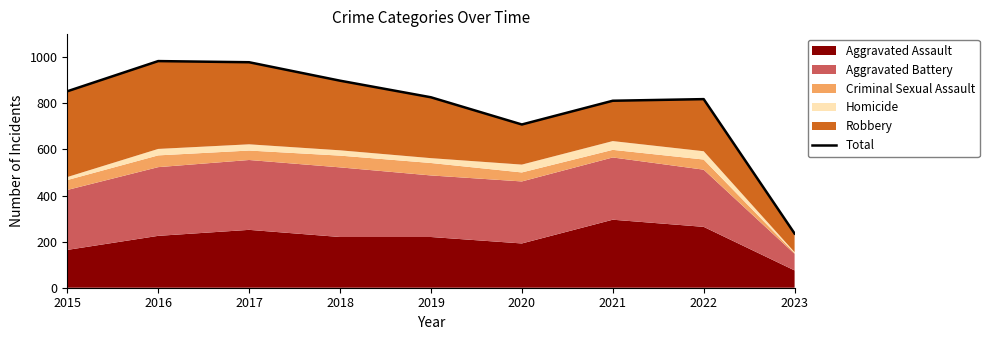

Does the chart have visible grid lines?

No